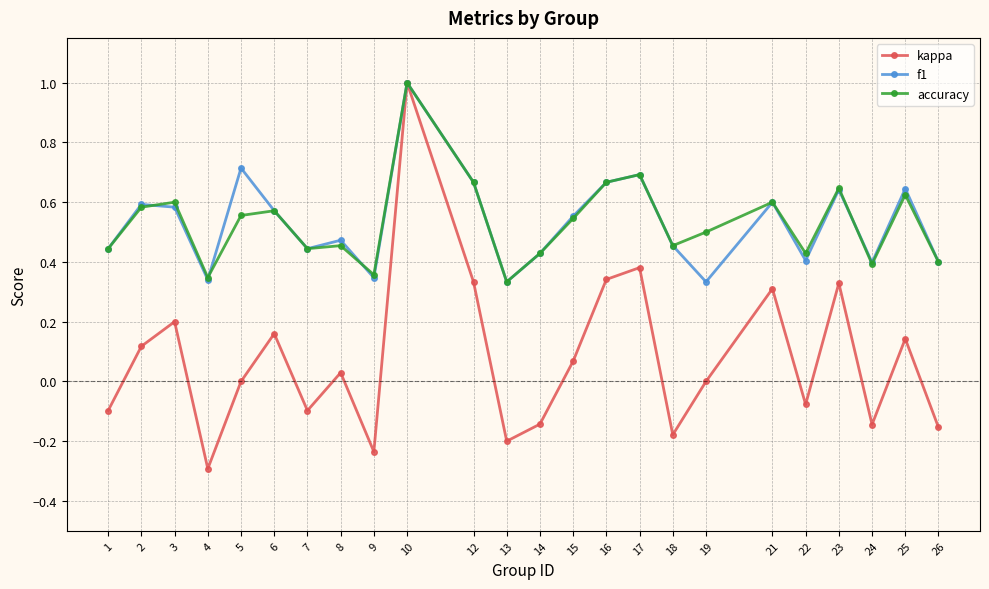

At which category is the sum across all series the highest?

10